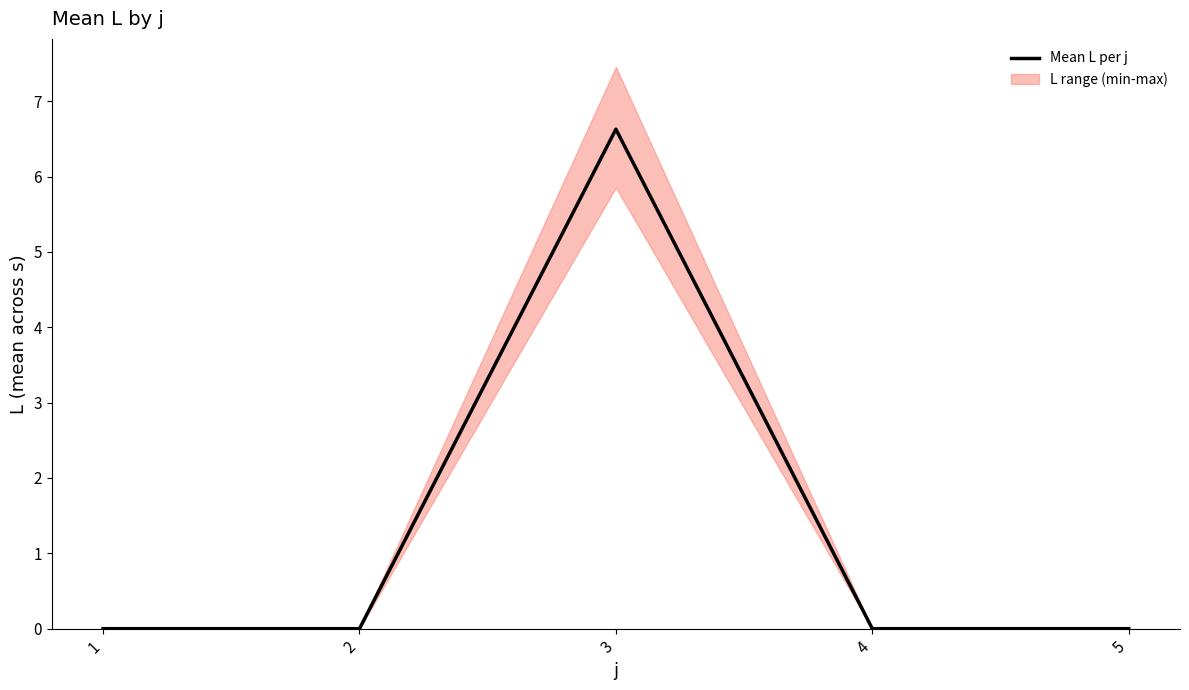

True or false: there are more than 1 points higher than both neighbors.

False